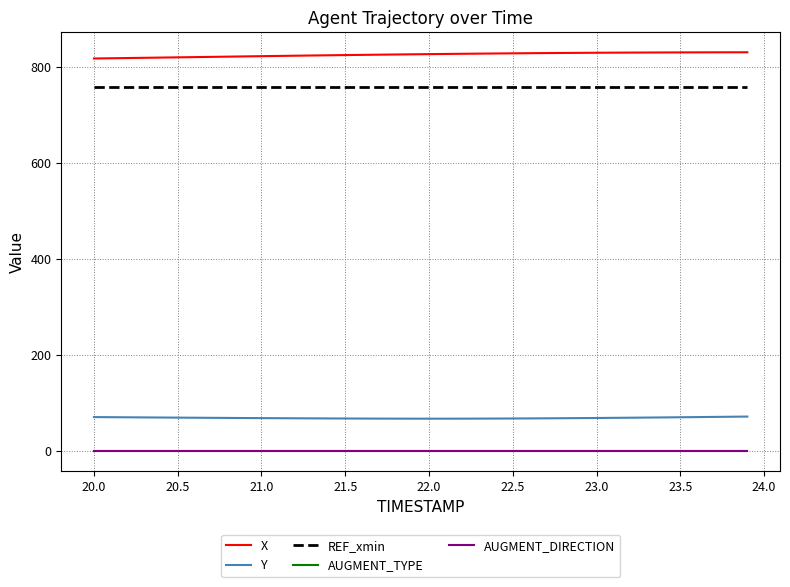

What is the maximum value shown in the chart?

829.7